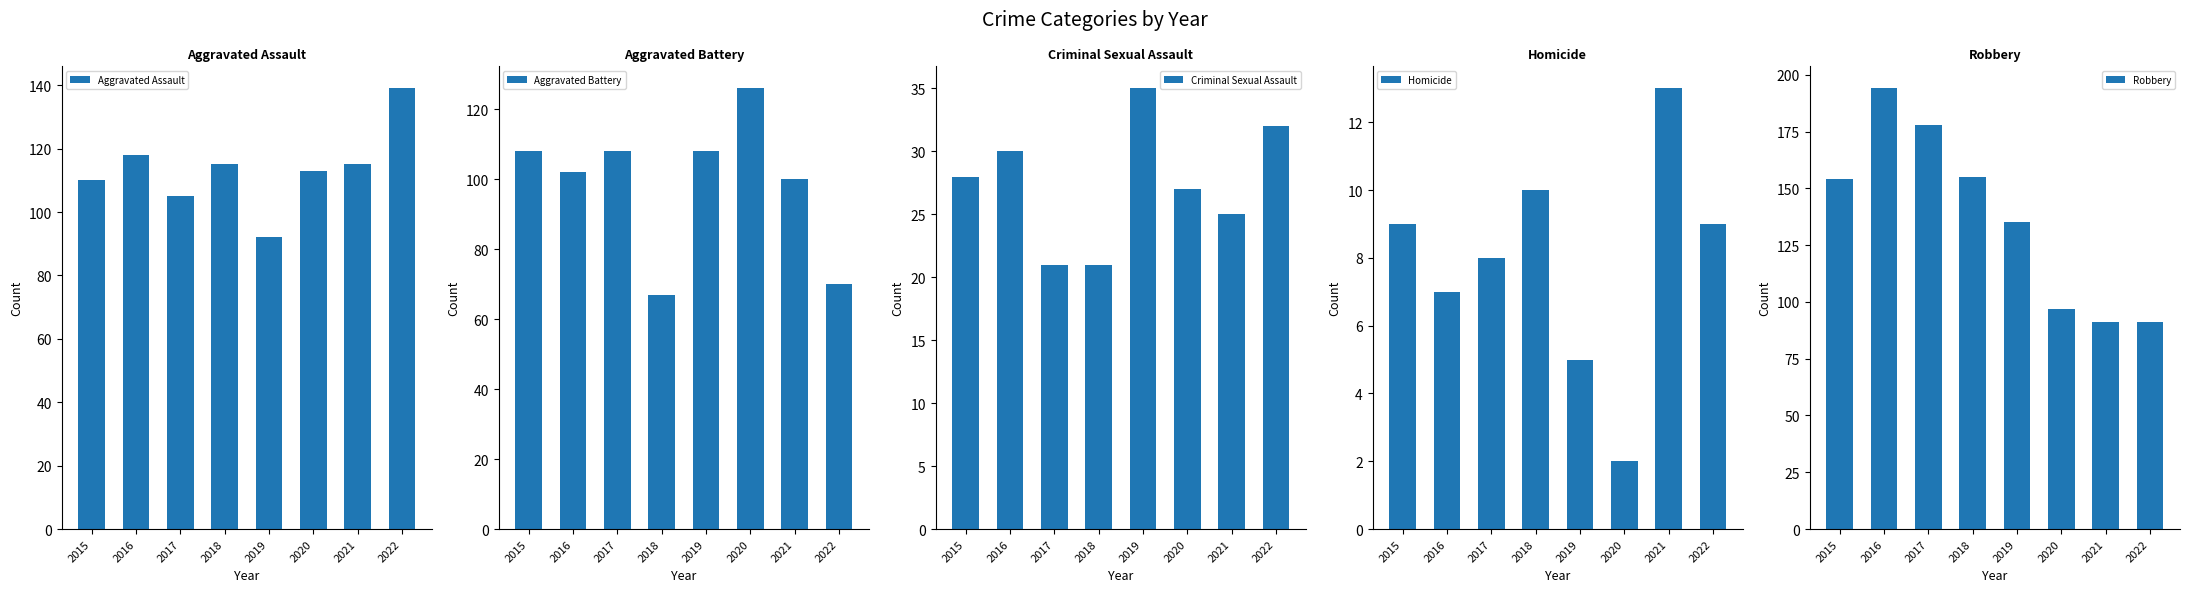

How many values in the Robbery series exceed 154?

3